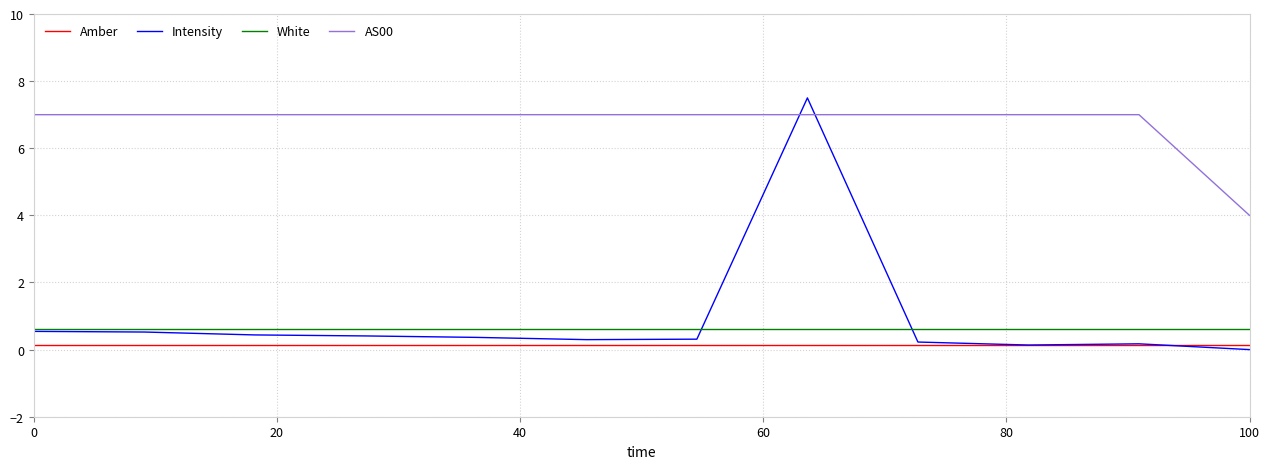

Does the chart display data point markers on the line(s)?

No